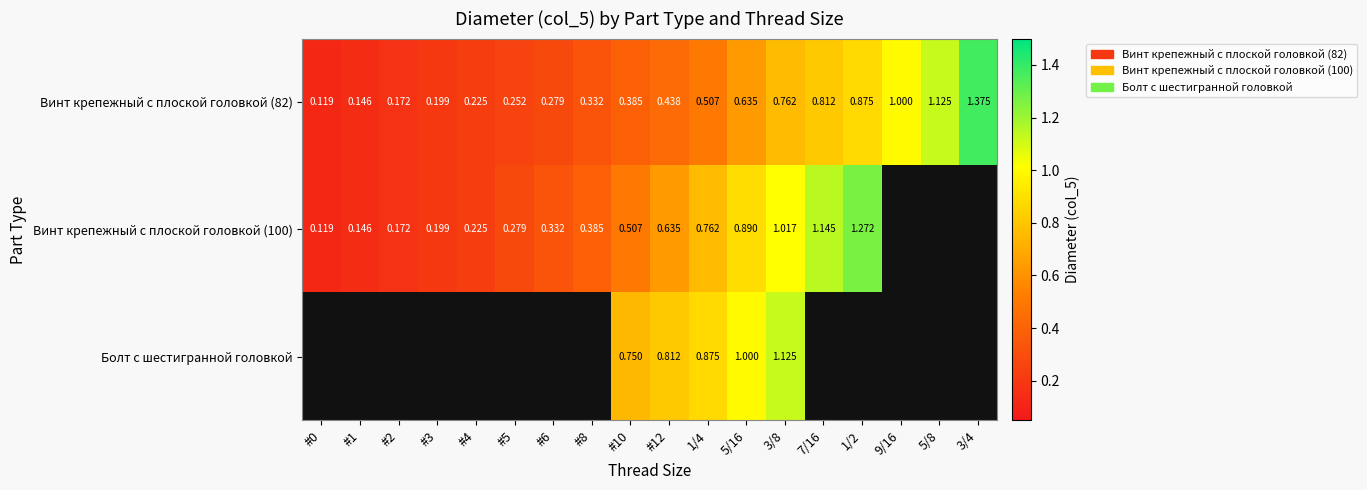

What is the sum of all Болт с шестигранной головкой values?

4.6